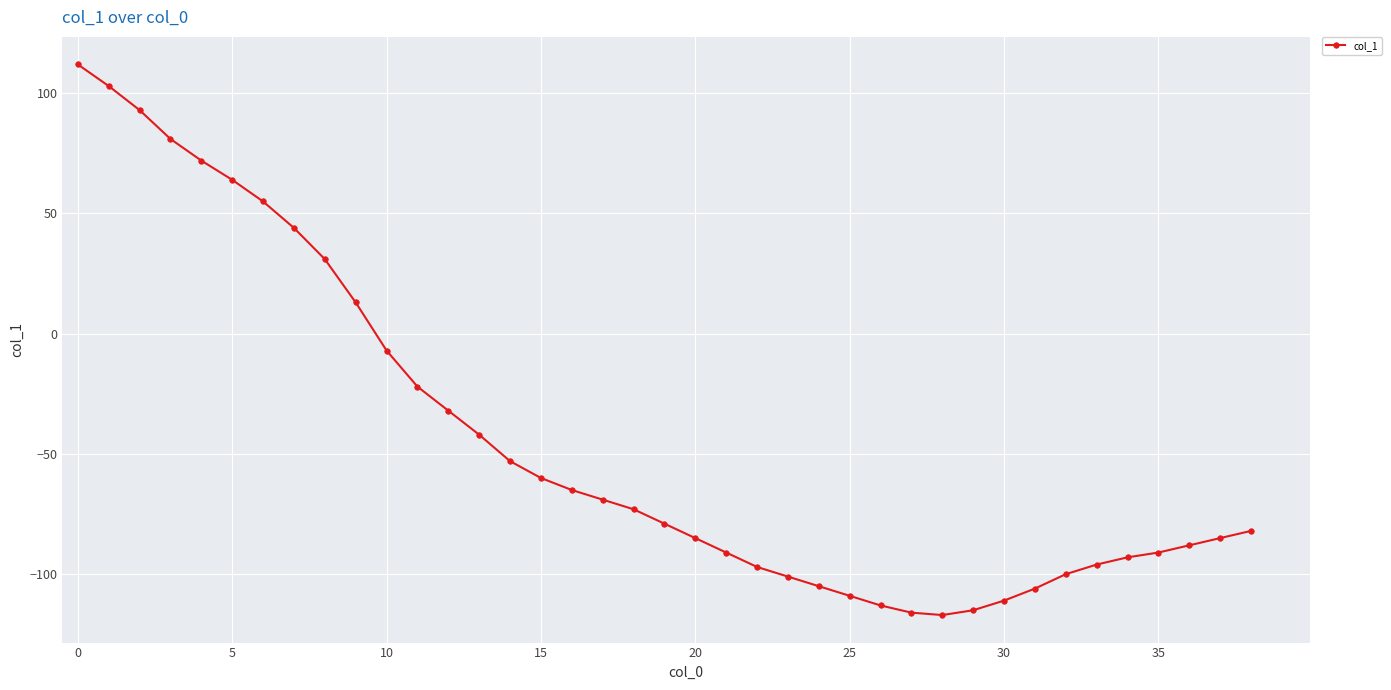

What is the average value?

-44